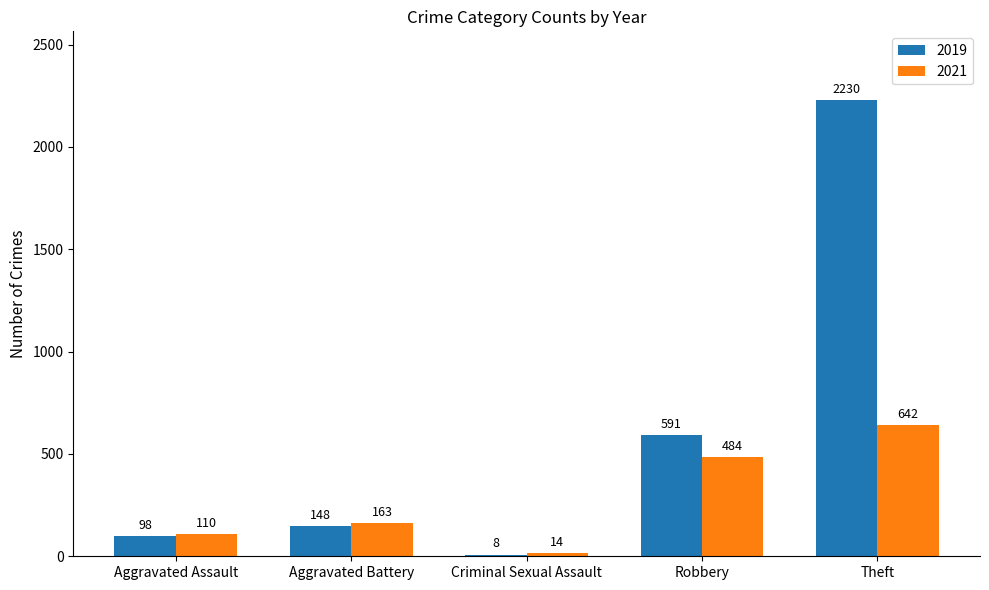

Which series has the largest total across all categories?

2019